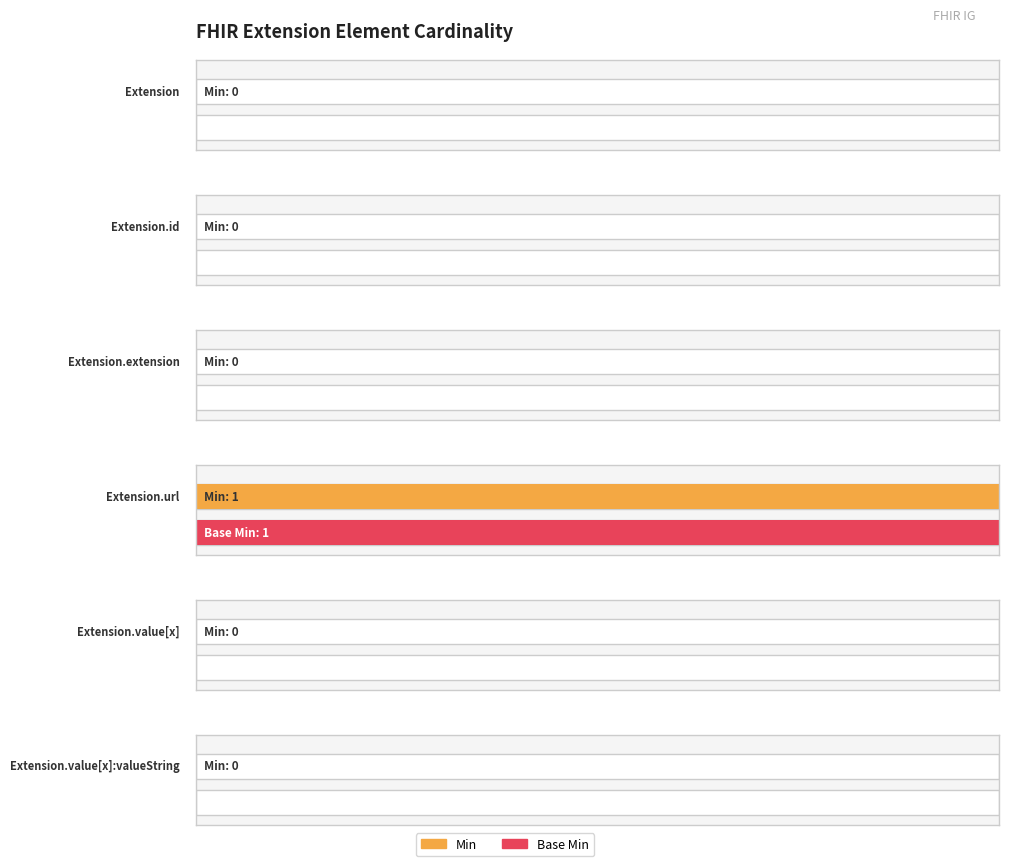

Which series has the largest total across all categories?

Min